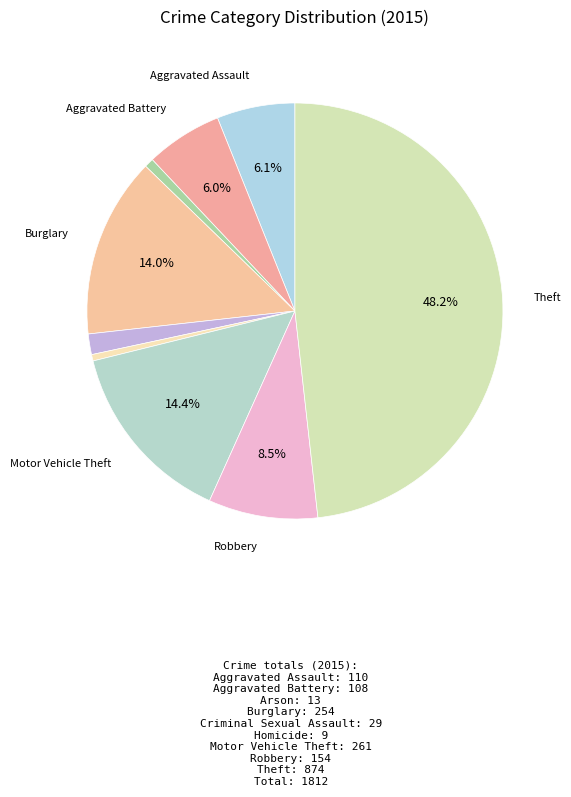

How many slices are in this pie chart?

9